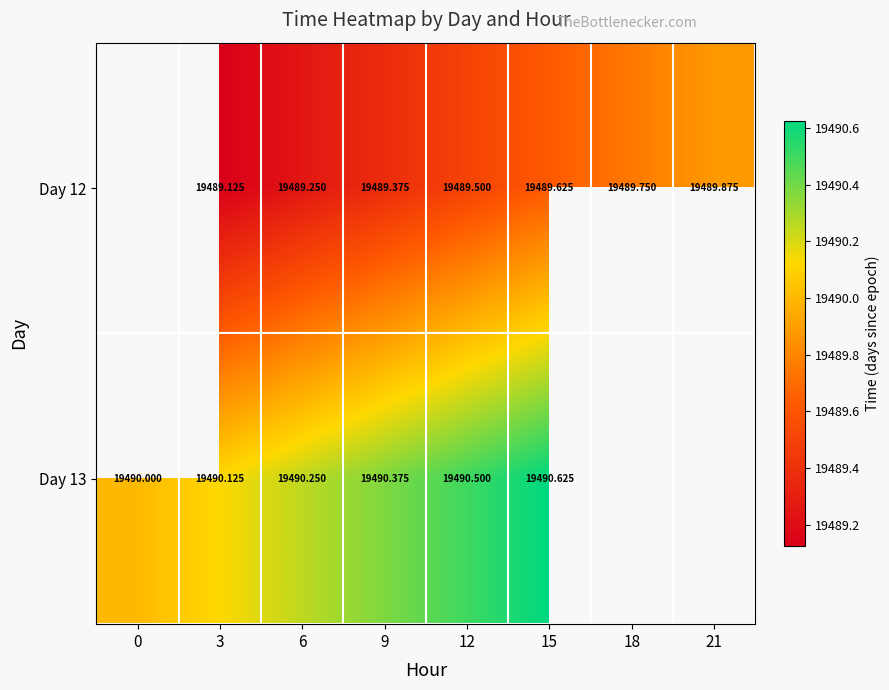

List the series in order of their peak value, lowest first.

Day 12, Day 13